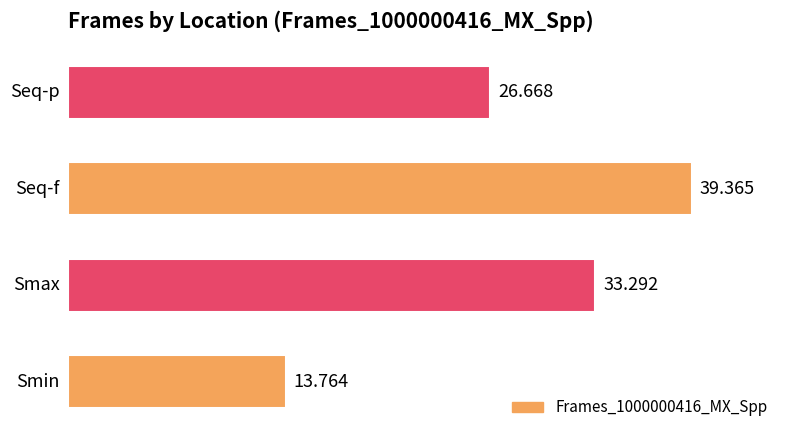

What is the average value?

28.3